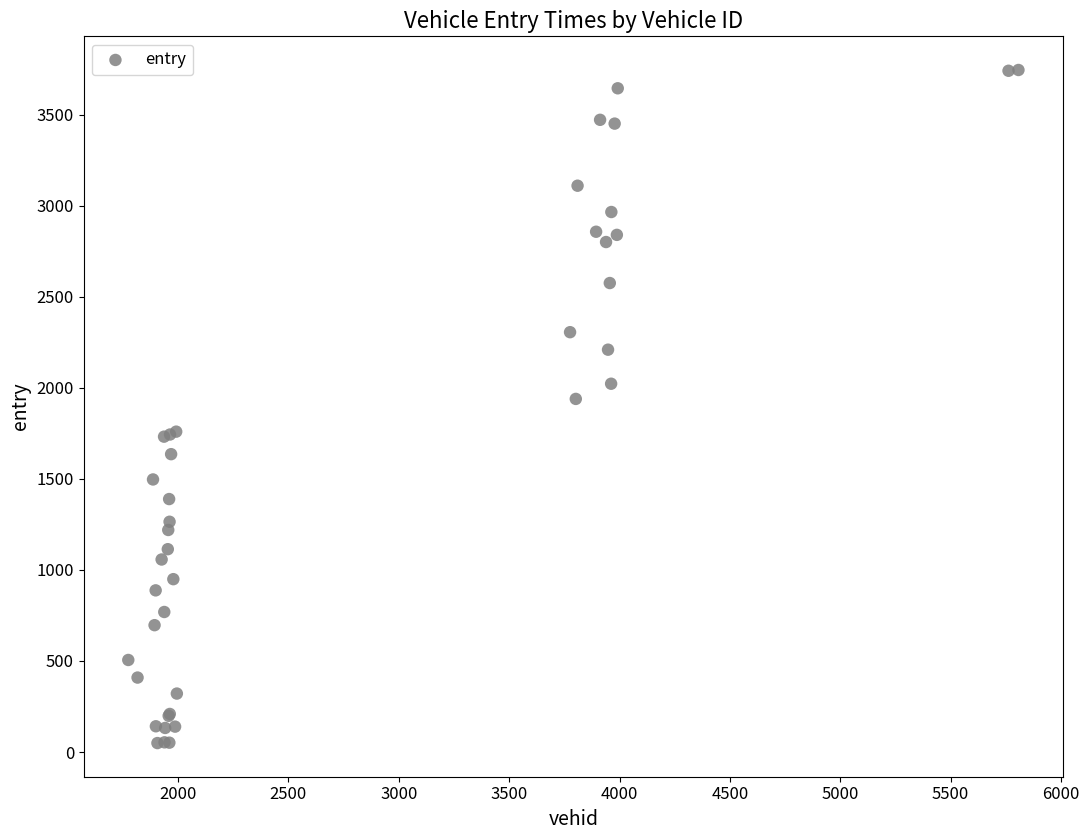

What Y value in the scatter plot is closest to 1897?

1938.9